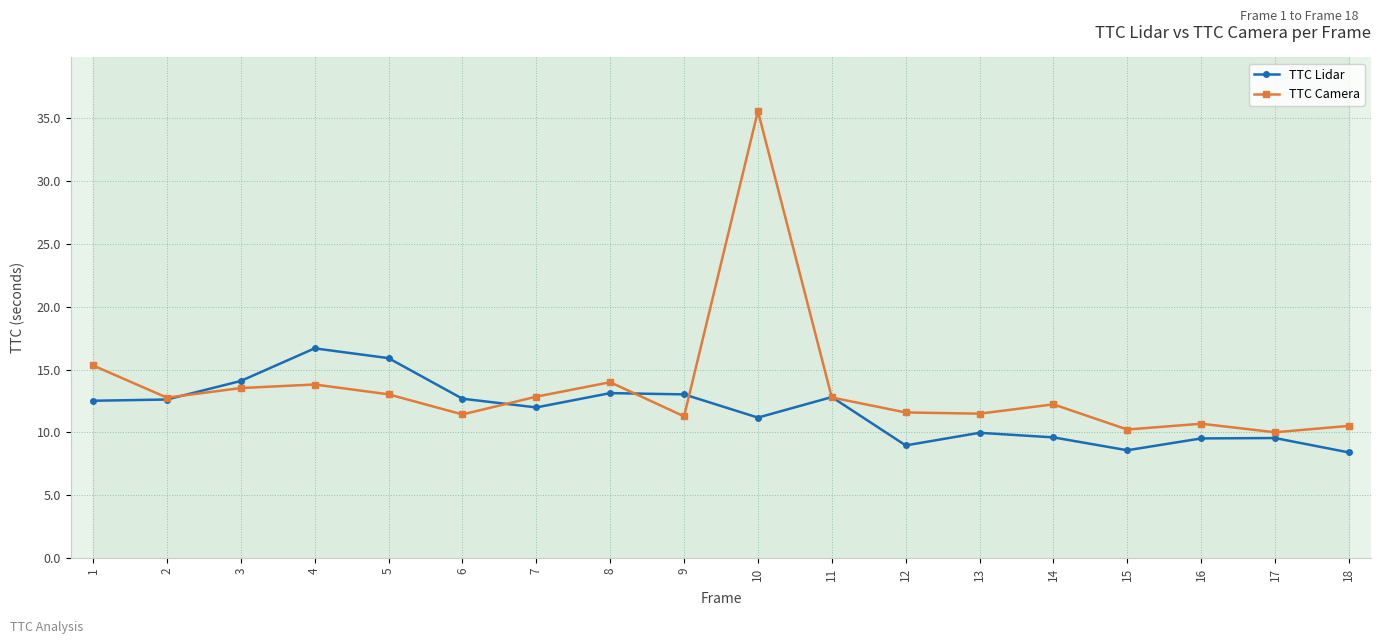

Which series has the largest range (max minus min)?

TTC Camera